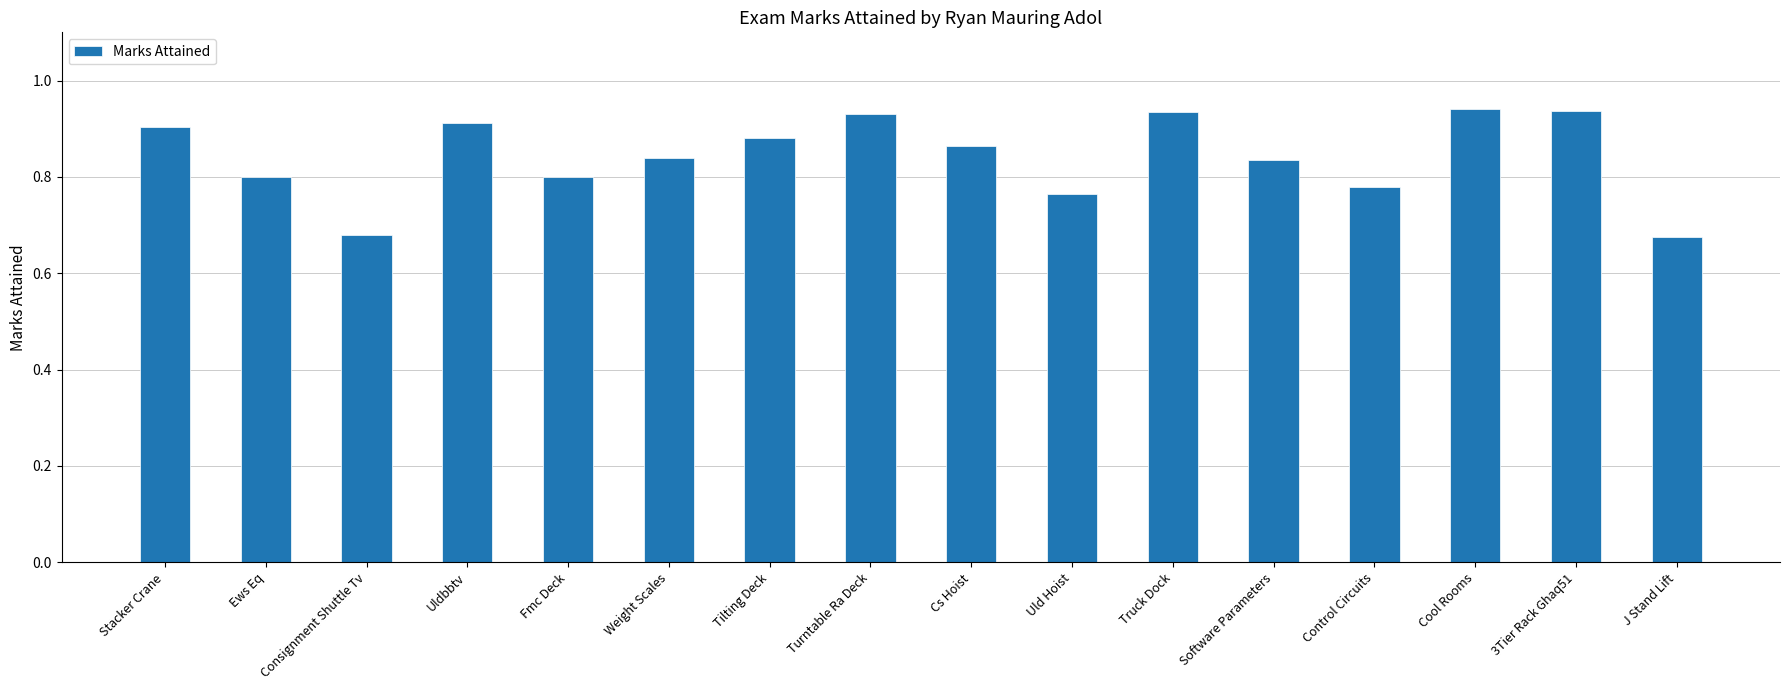

What is the label of the 4th bar from the left?

Uldbbtv